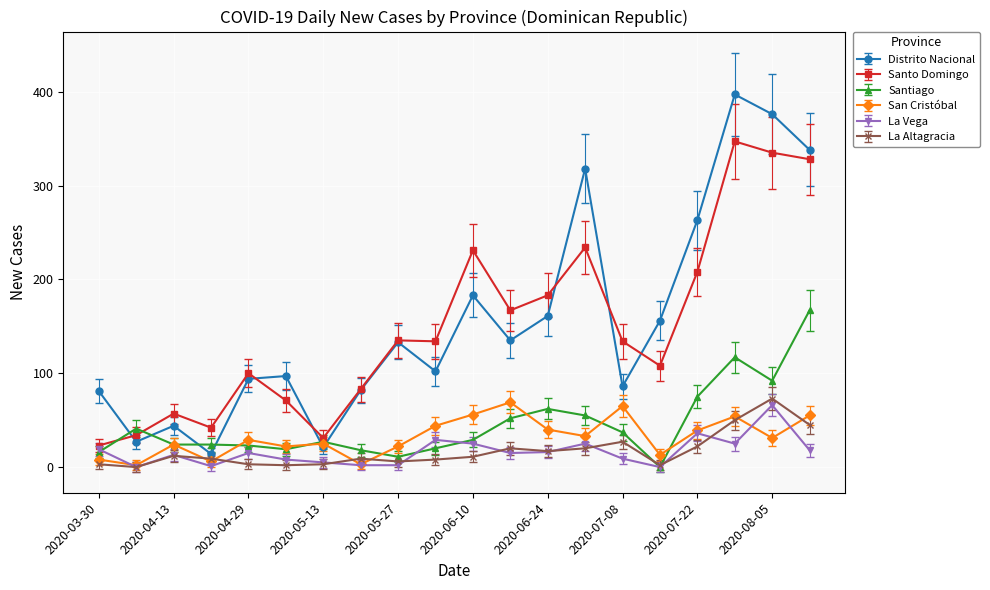

Which series has the largest range (max minus min)?

Distrito Nacional